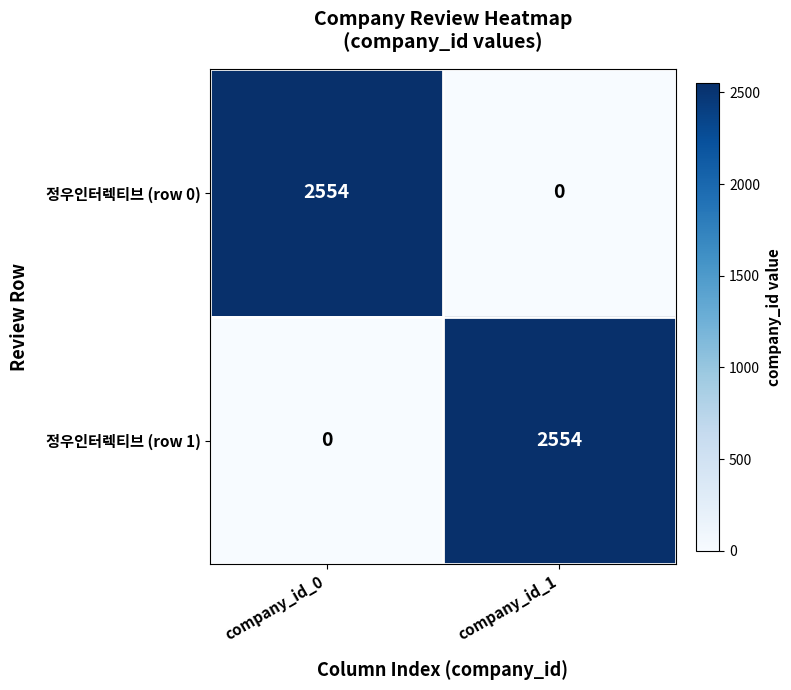

What is the difference between the maximum and minimum values in the 정우인터렉티브 (row 0) series?

2554